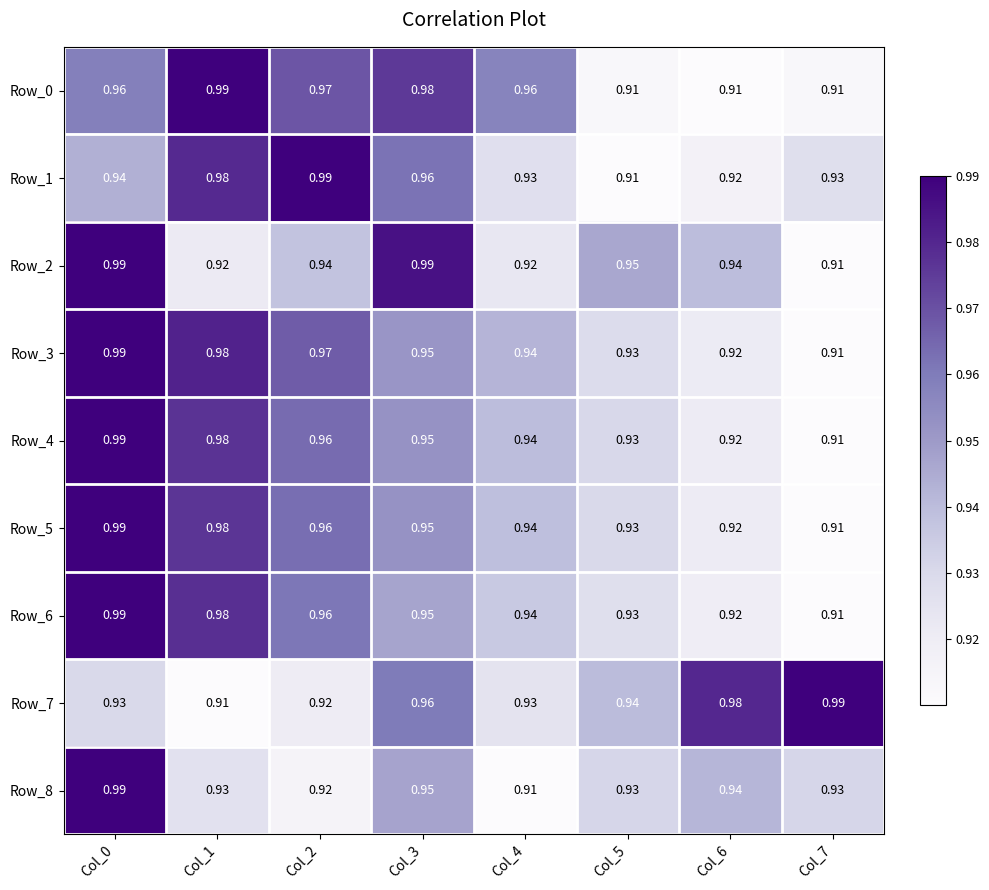

What is the total value across all series at Col_4?

8.4